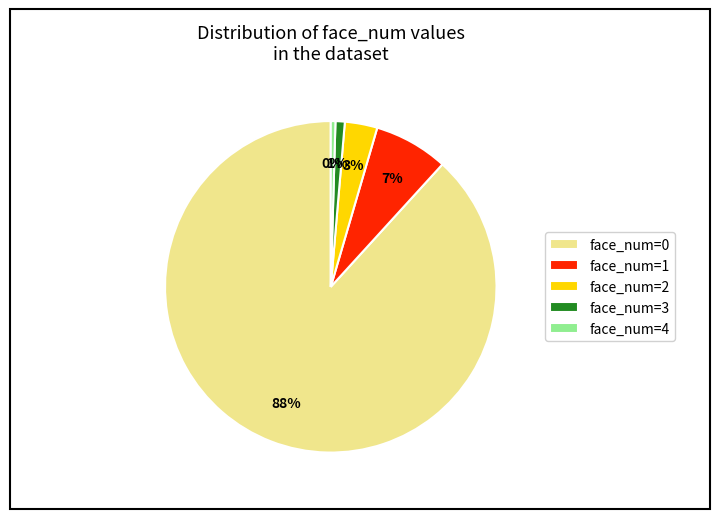

Which slice is the largest?

face_num=0